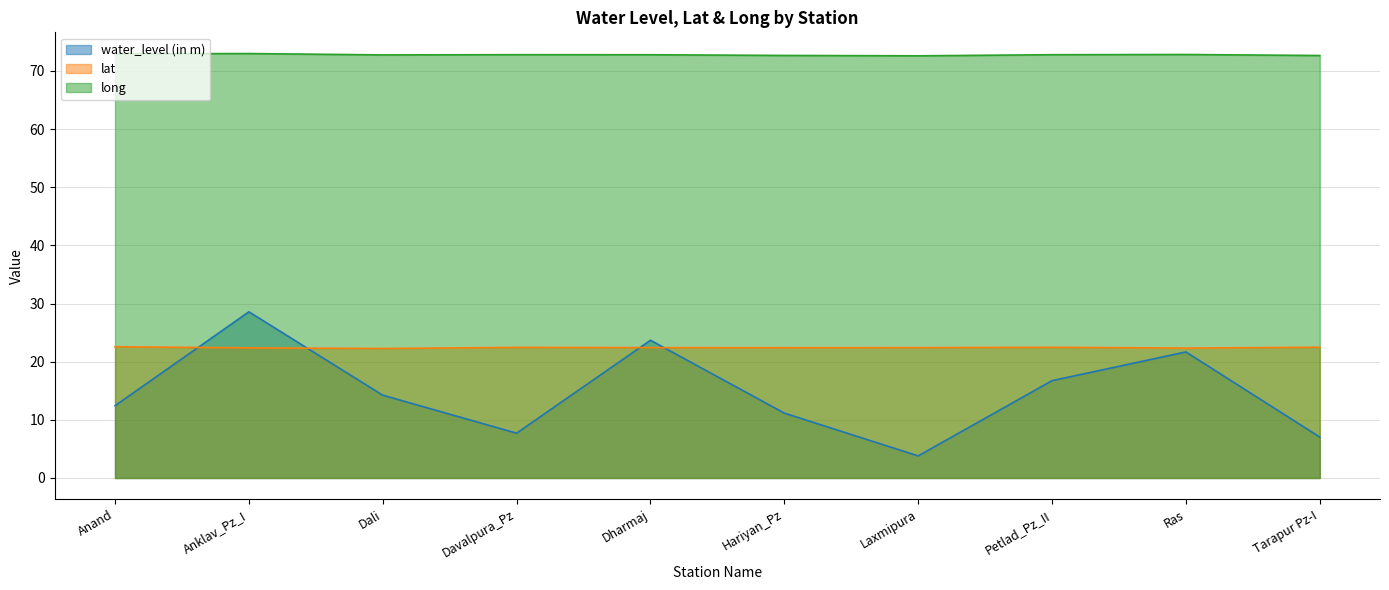

What position from the left is Ras?

9